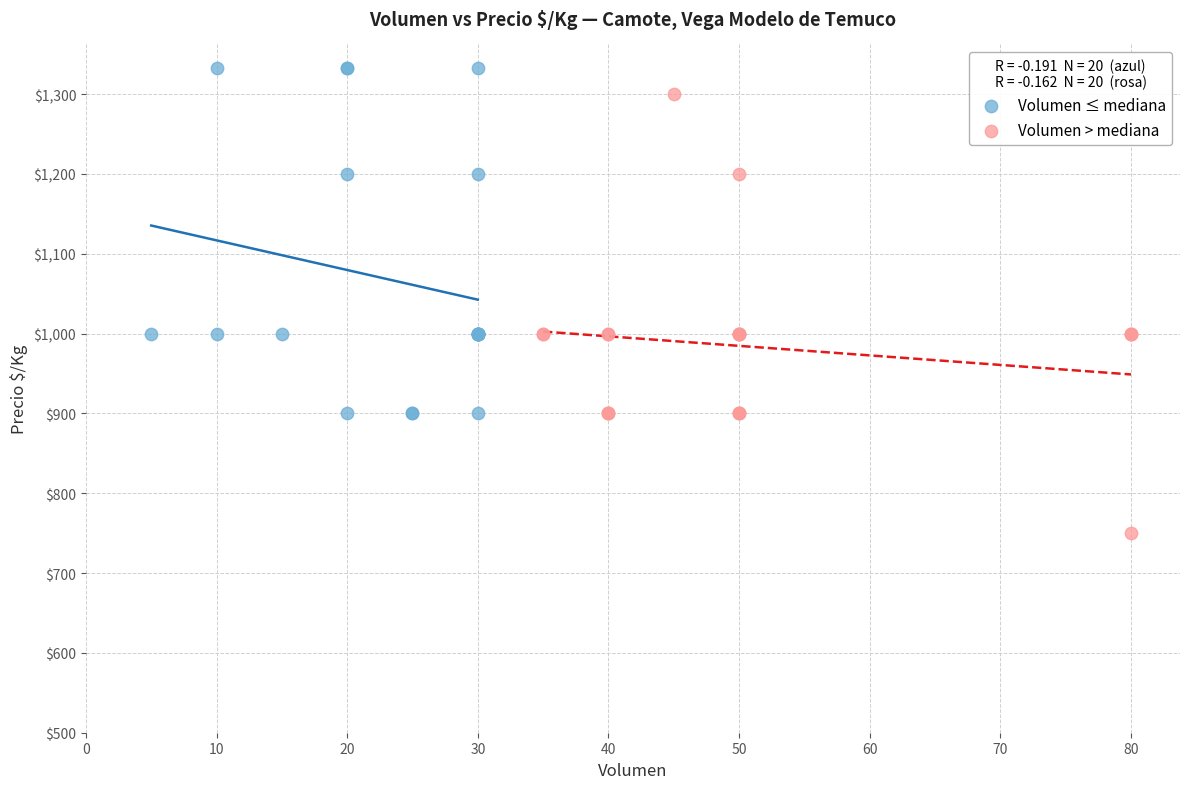

Which series has the widest spread of Y values?

Volumen > mediana